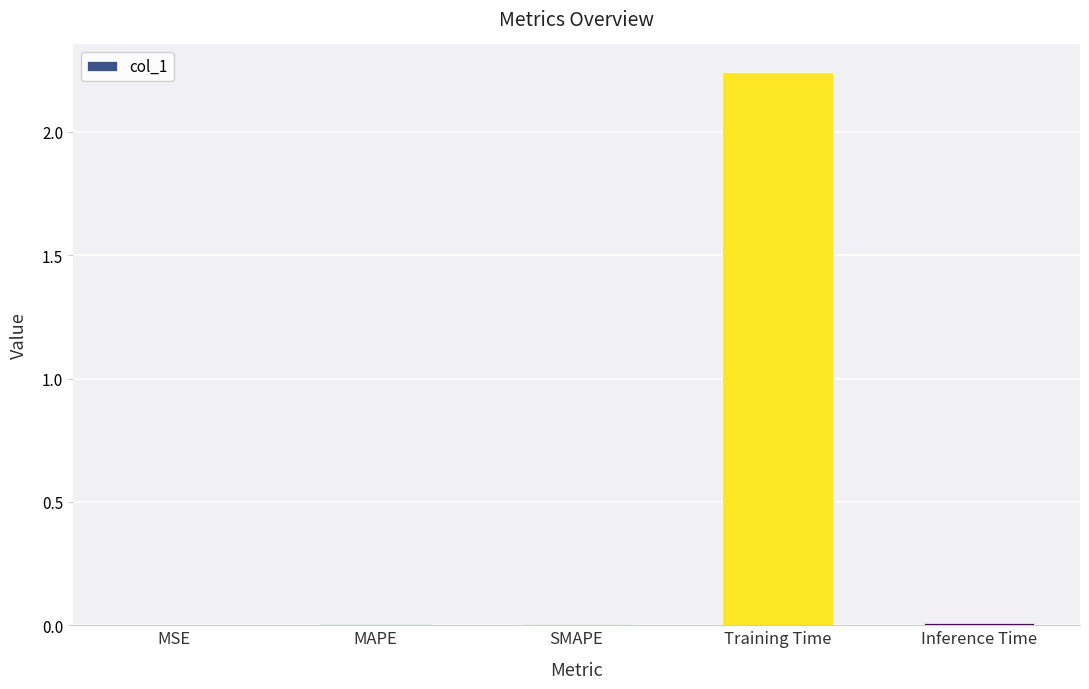

True or false: the data shows 0.0 at SMAPE.

True